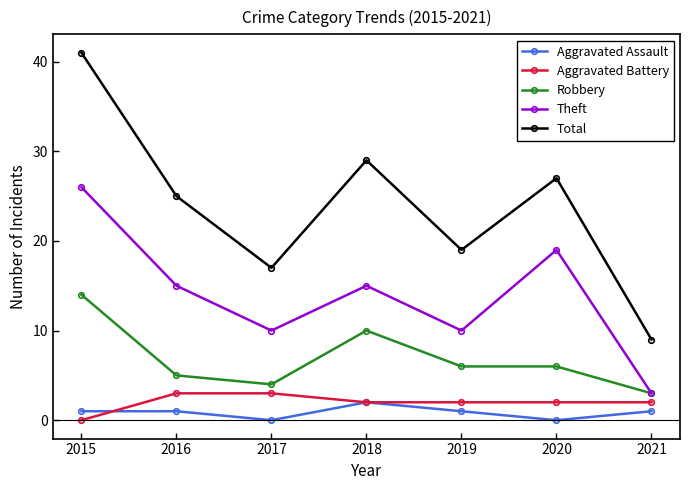

At how many categories does at least one series exceed 10?

6